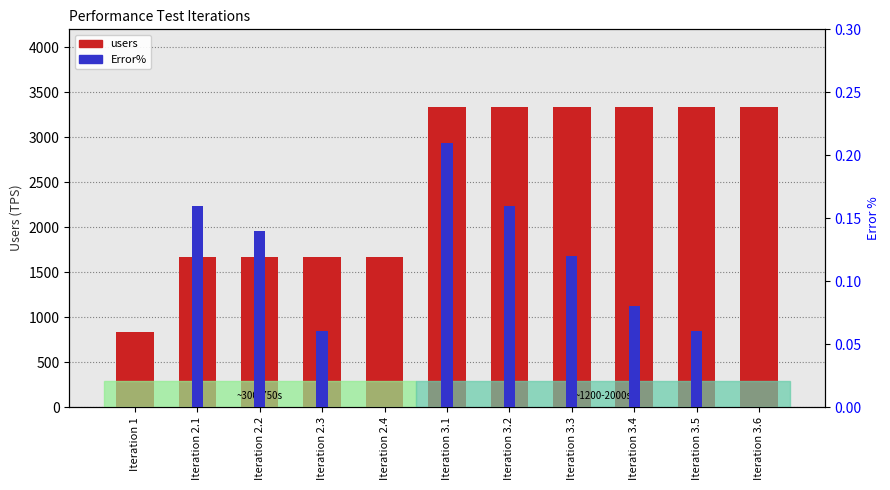

What is the average value of the users series?

2500.0